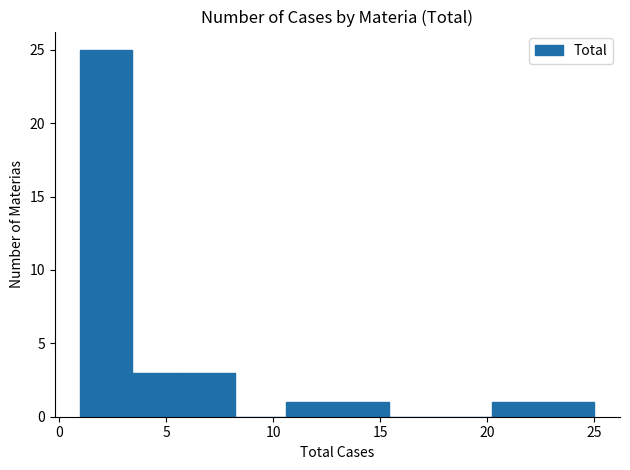

Reading left to right, list every bar in this chart as the range it spans on the x-axis followed by its height. Neither the bar edges nor the heights are printed on the chart, so give them approximately, as read against the axes.

1.0 to 3.4: 25
3.4 to 5.8: 3
5.8 to 8.2: 3
8.2 to 10.6: 0
10.6 to 13.0: 1
13.0 to 15.4: 1
15.4 to 17.8: 0
17.8 to 20.2: 0
20.2 to 22.6: 1
22.6 to 25.0: 1